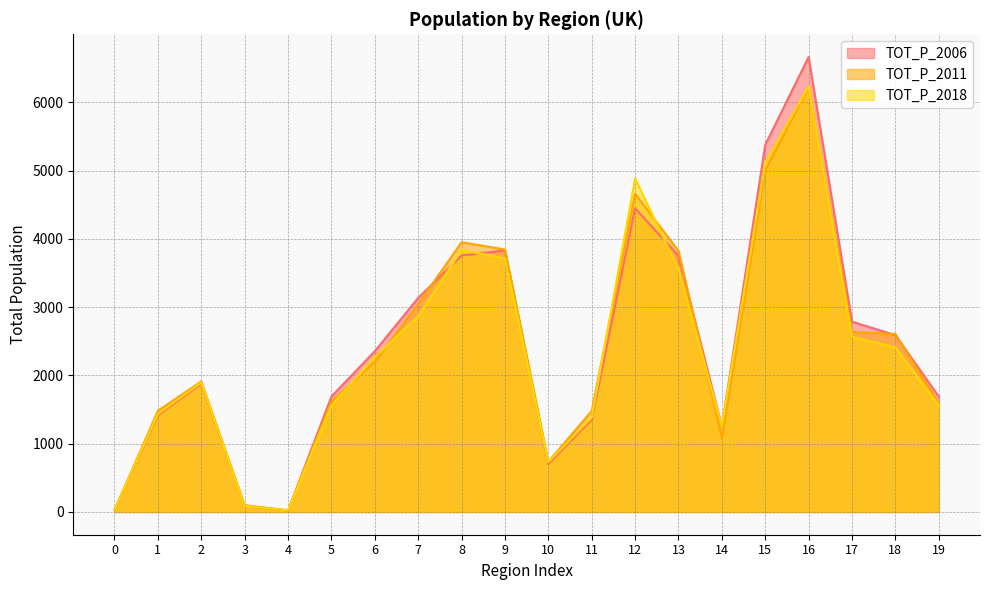

Which series changed the most between 0 and 3?

TOT_P_2011